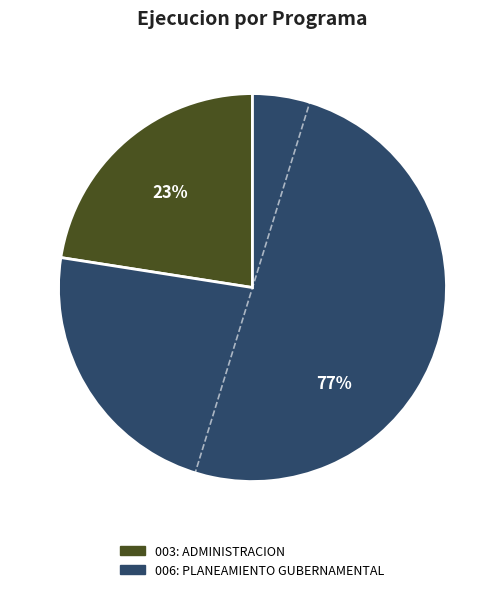

To the nearest percent, what is the average slice percentage?

50%